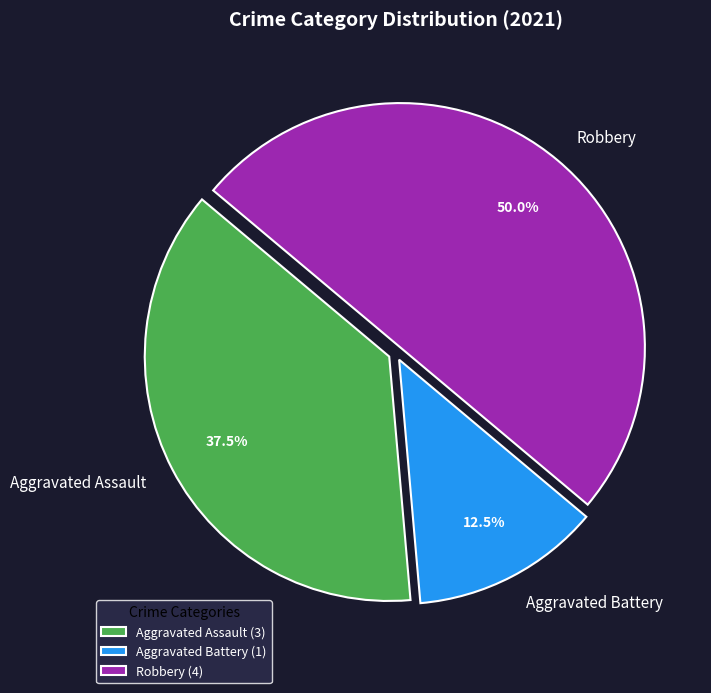

Does Aggravated Assault account for over 50% of the chart?

No